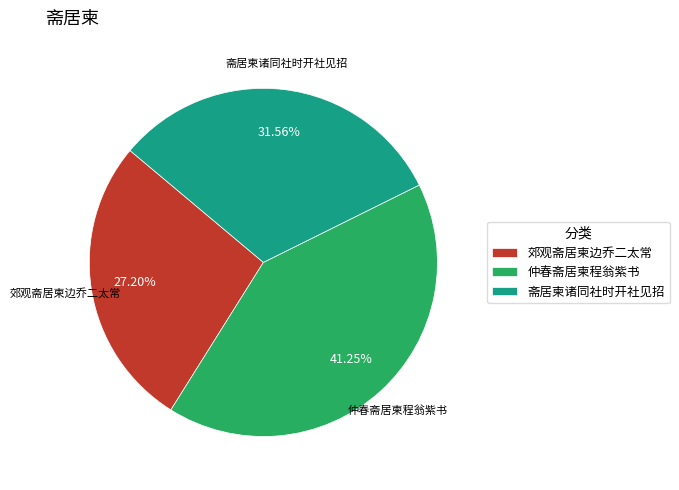

Count the number of slices in the pie.

3